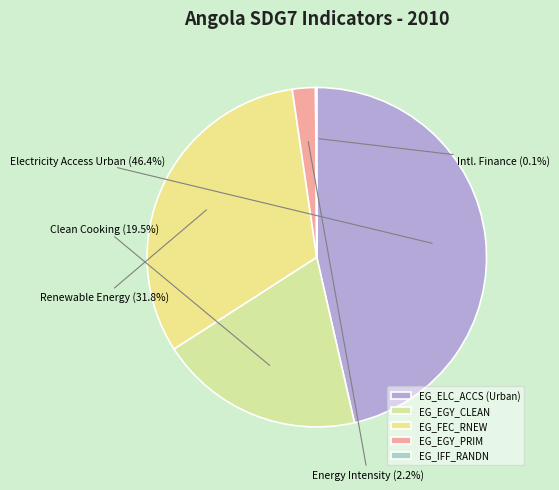

Do EG_EGY_CLEAN and EG_EGY_PRIM together represent more than half of the pie?

No